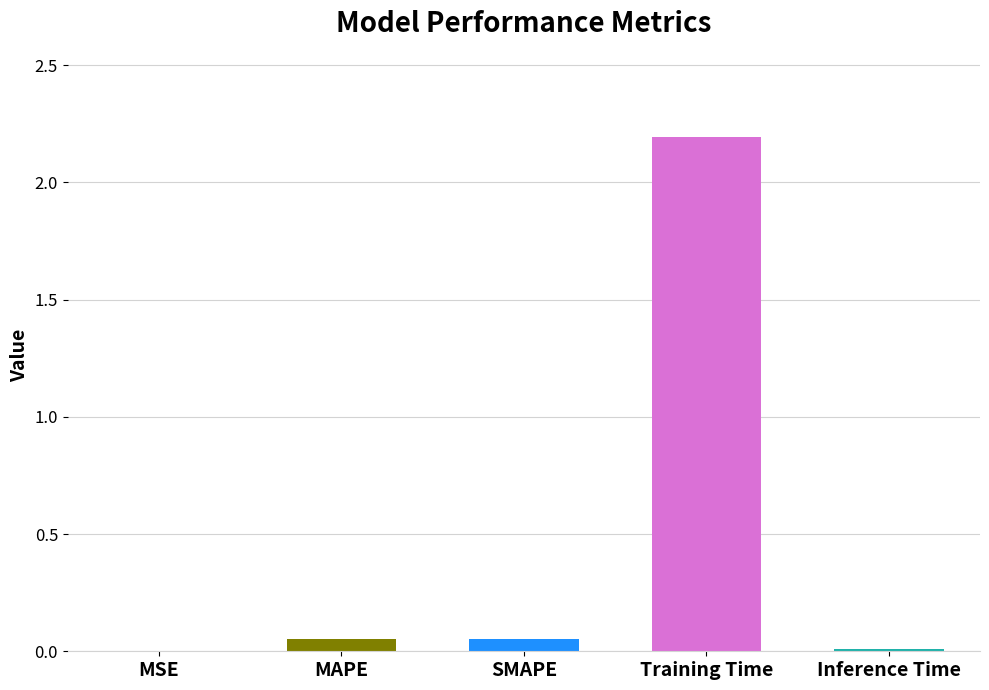

Count the number of data series in this chart.

1